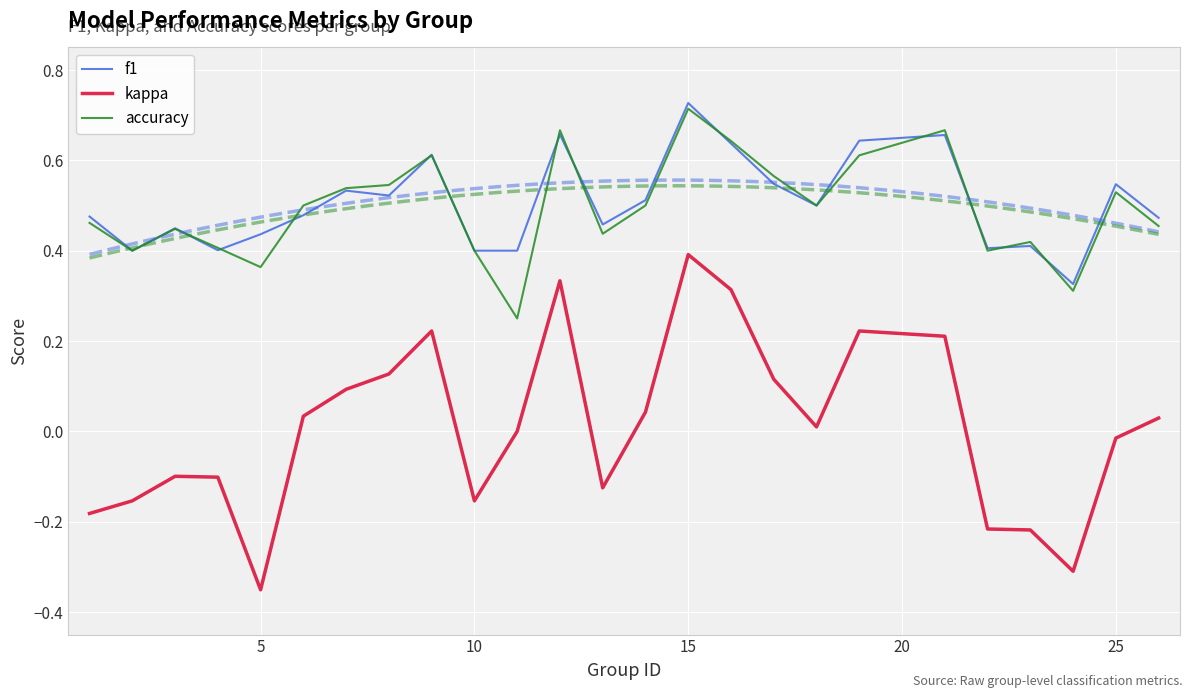

True or false: f1 has a value of 0.9 at 25.

False